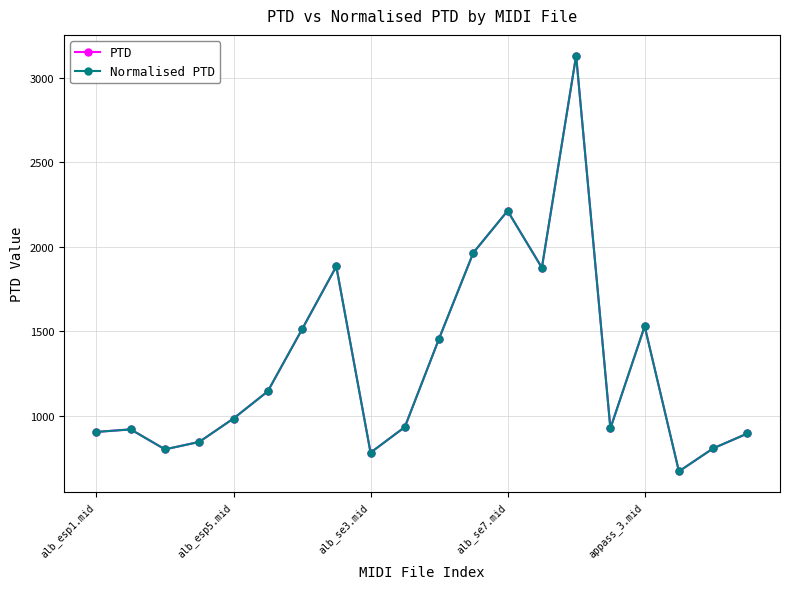

True or false: PTD has more than 2 interior local peaks.

True